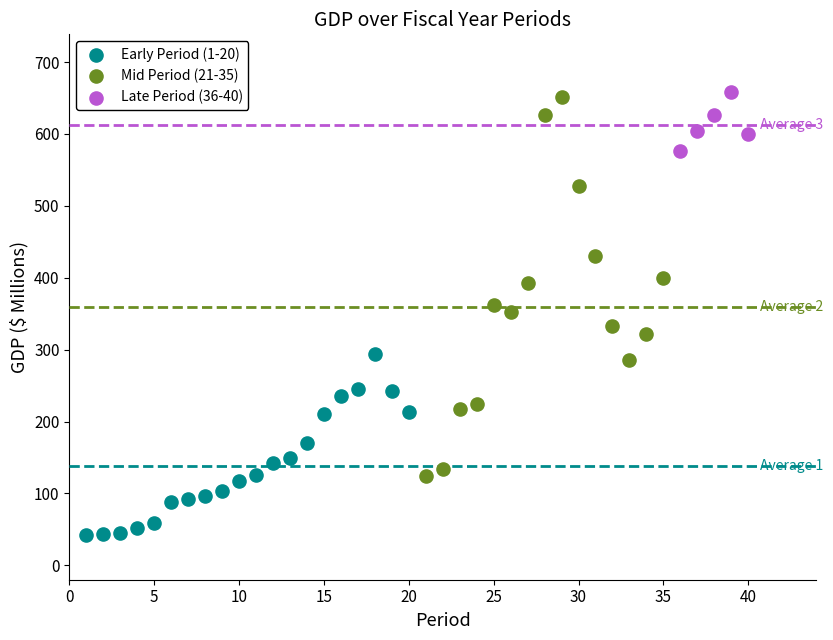

Which series has the largest Y range (max minus min)?

Mid Period (21-35)